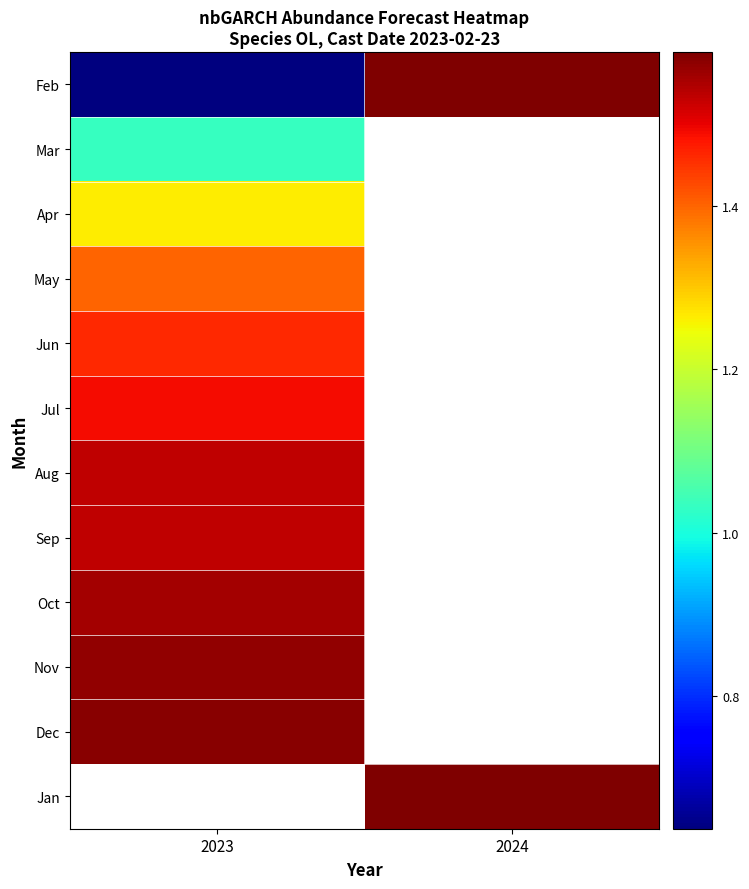

At how many categories does at least one series exceed 0?

2